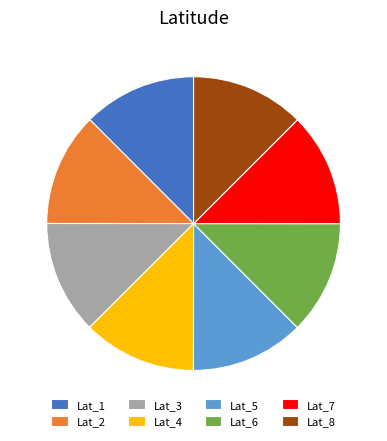

Does Lat_7 represent more than half of the total?

No